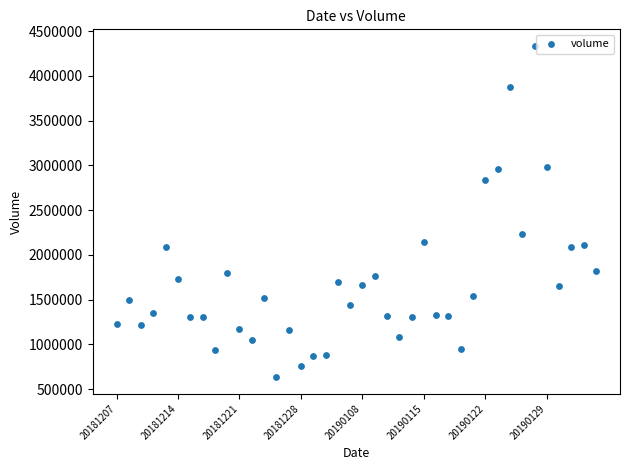

What is the range of Y values (max minus min)?

3701534